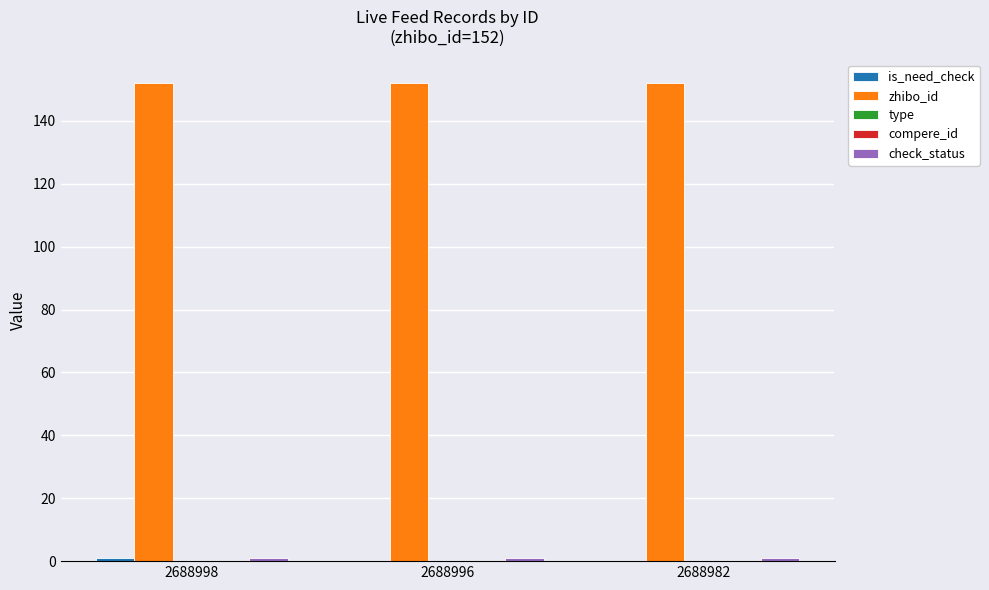

Which series has the largest range (max minus min)?

is_need_check